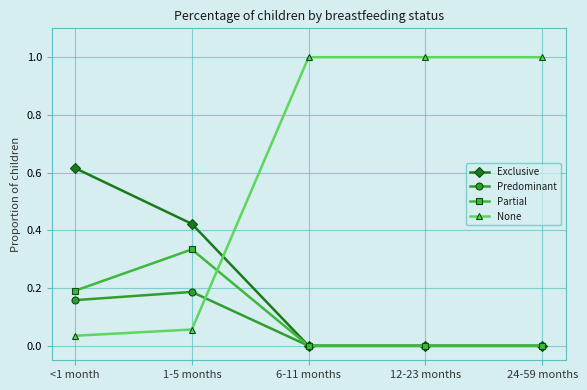

Which series has the widest spread of values?

None